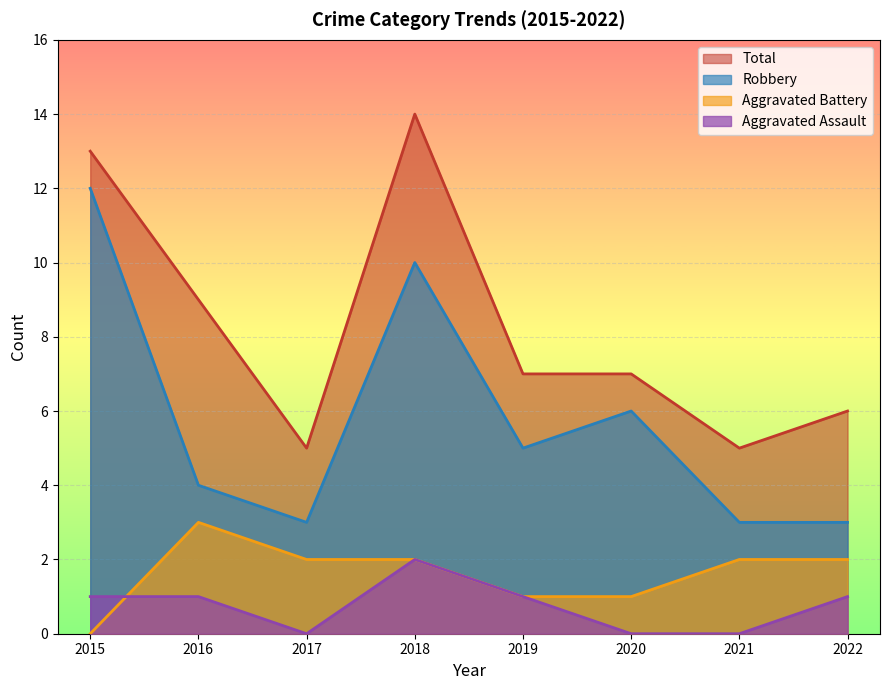

List the series in order of their peak value, lowest first.

Aggravated Assault, Aggravated Battery, Robbery, Total